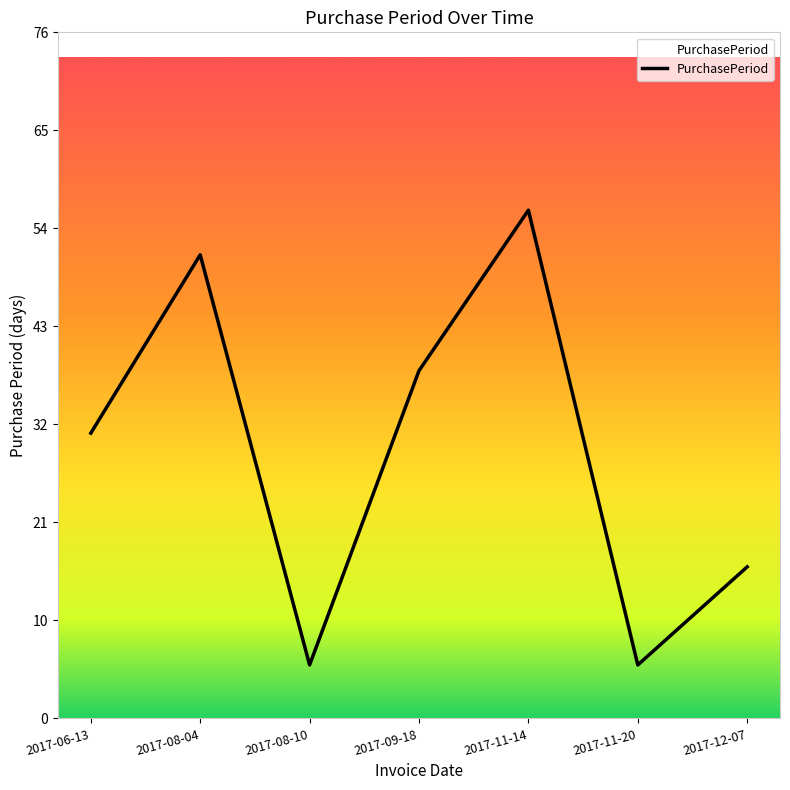

Approximately how many times larger is the value at 2017-08-10 compared to 2017-06-13?

0.2